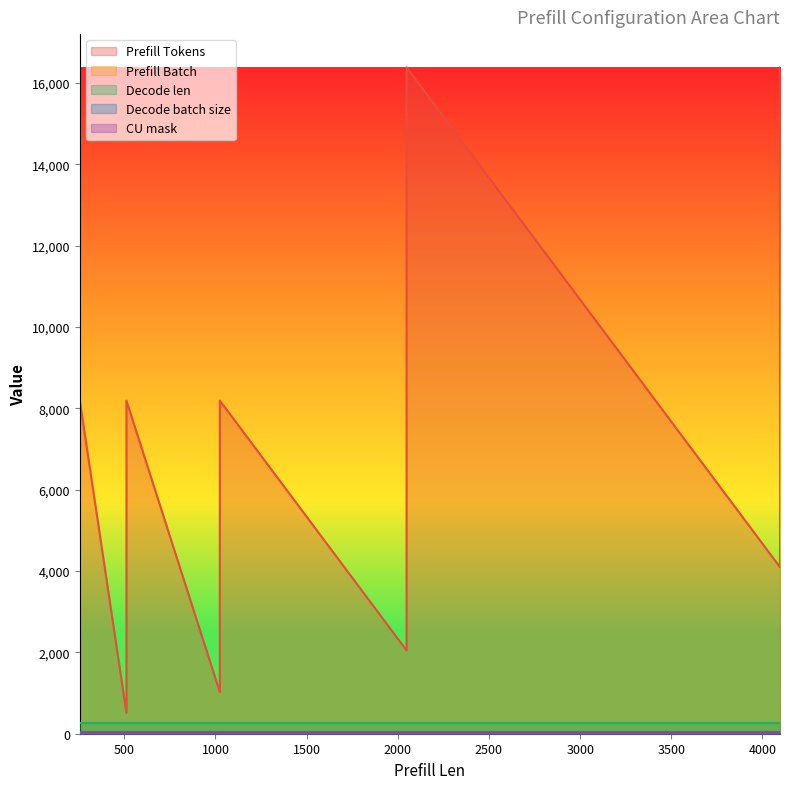

Which category has the highest value in the Prefill Tokens series?

2048